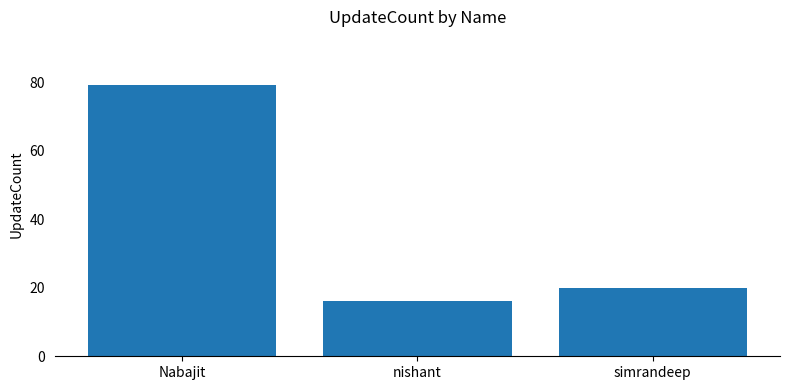

What is the difference between the values at Nabajit and simrandeep?

59